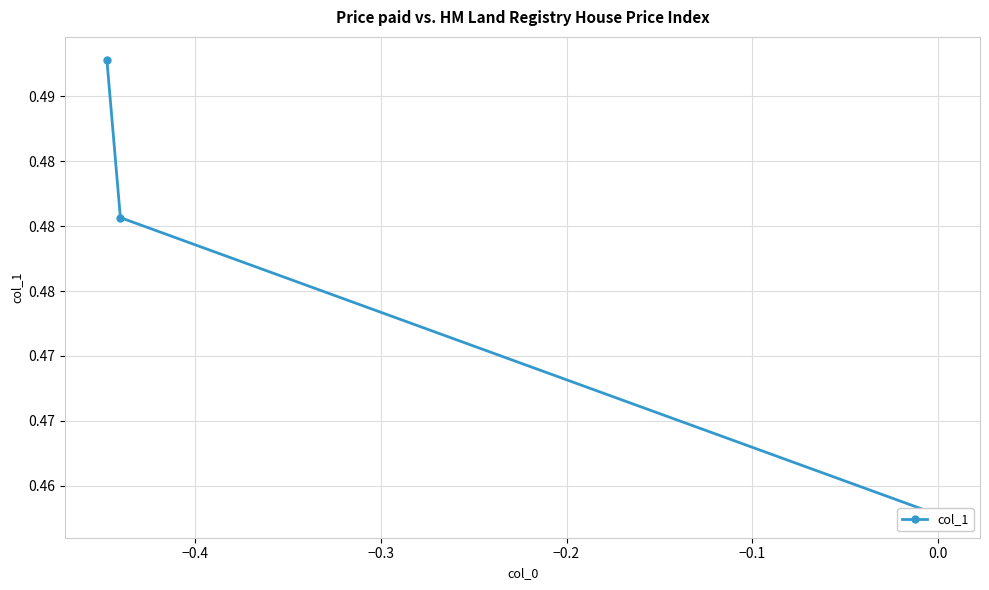

What is the value of the 2nd point from the left?

0.5